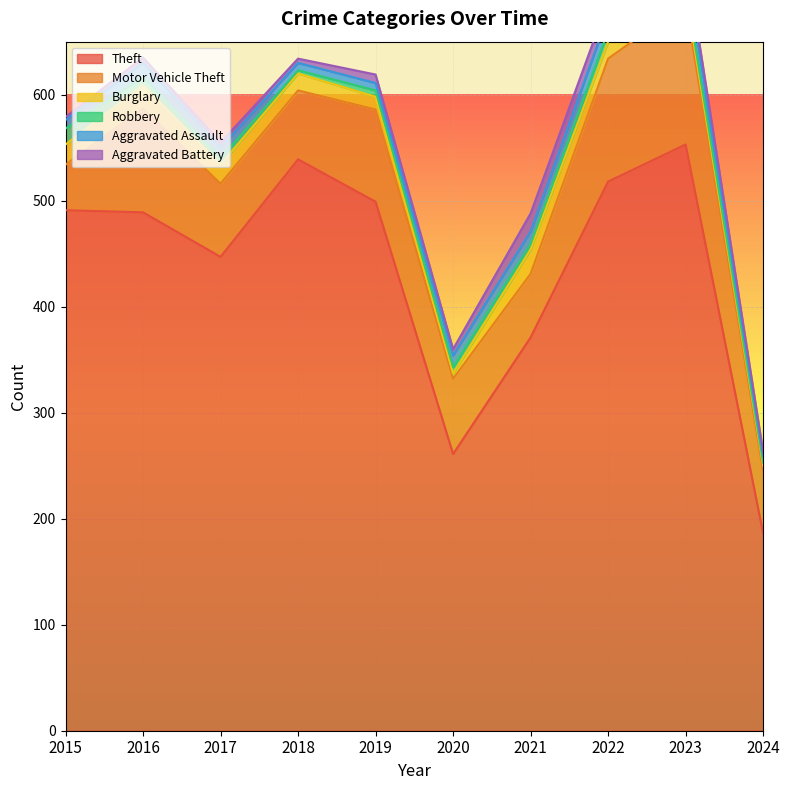

What are all the series names shown in the legend?

Theft, Motor Vehicle Theft, Burglary, Robbery, Aggravated Assault, Aggravated Battery